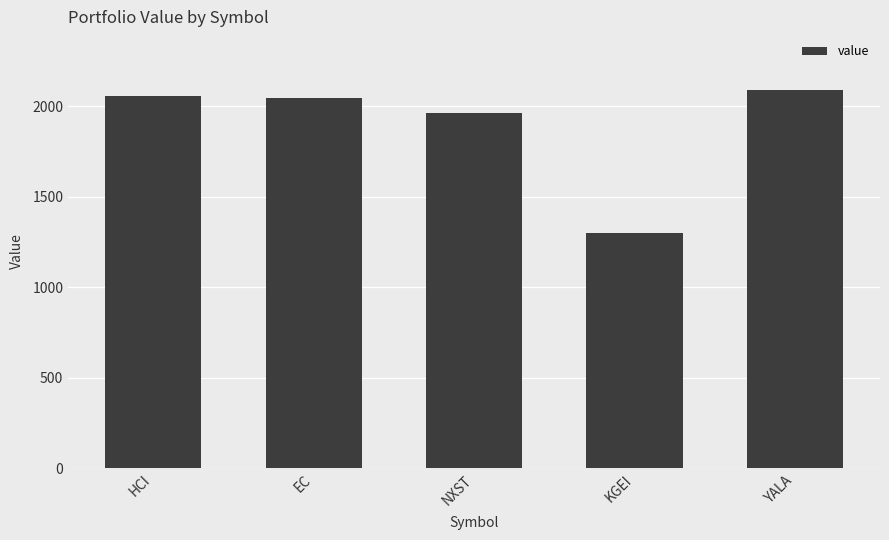

How many values are below 2047?

2